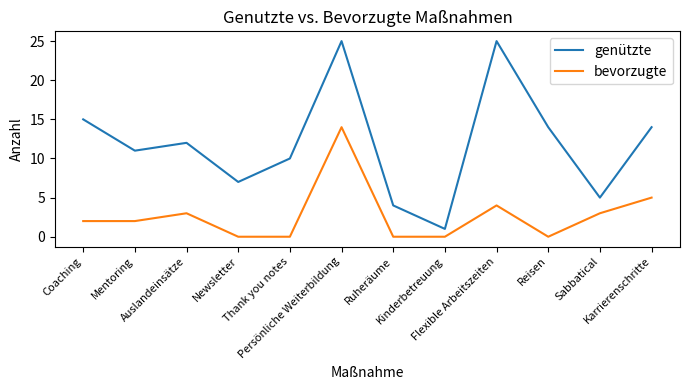

What is the maximum value for genützte?

25